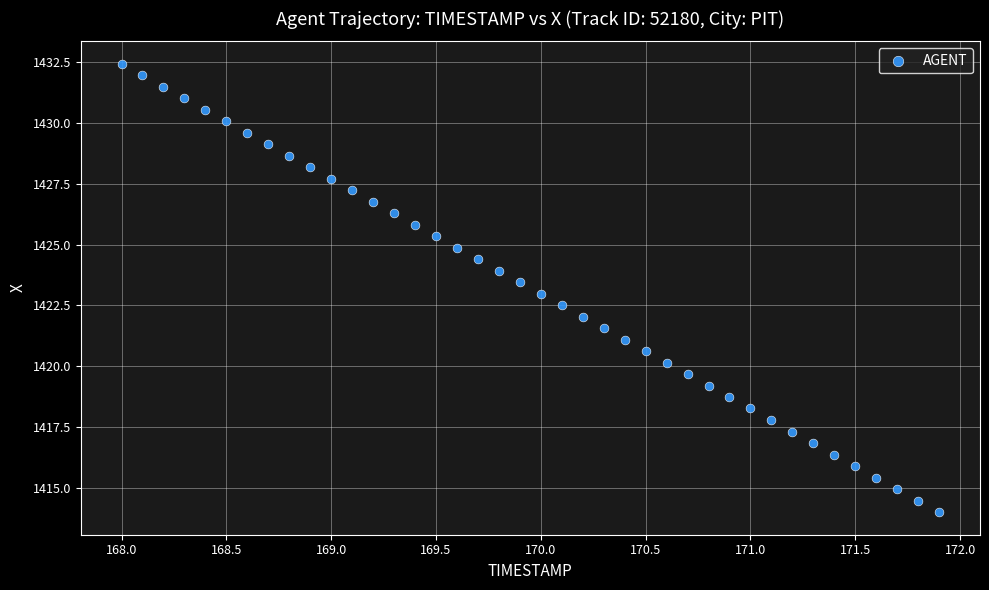

What is the range of X values (max minus min)?

3.9